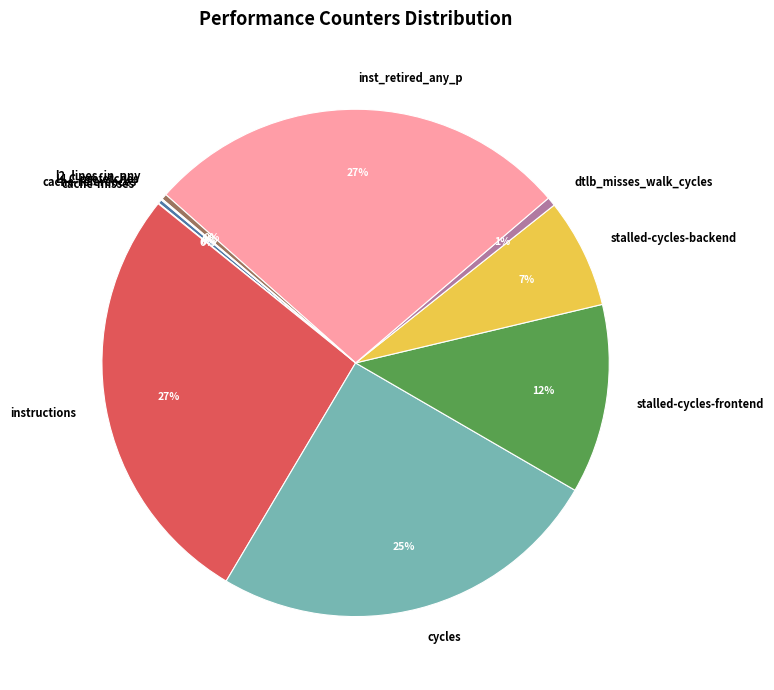

To the nearest percent, what is the average slice percentage?

10%